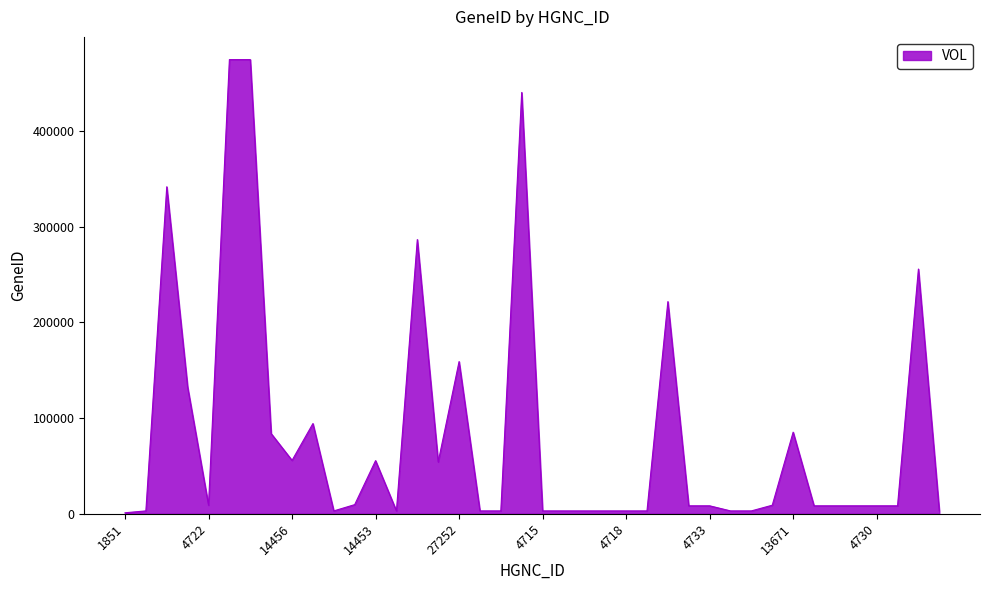

What is the maximum value shown in the chart?

474382